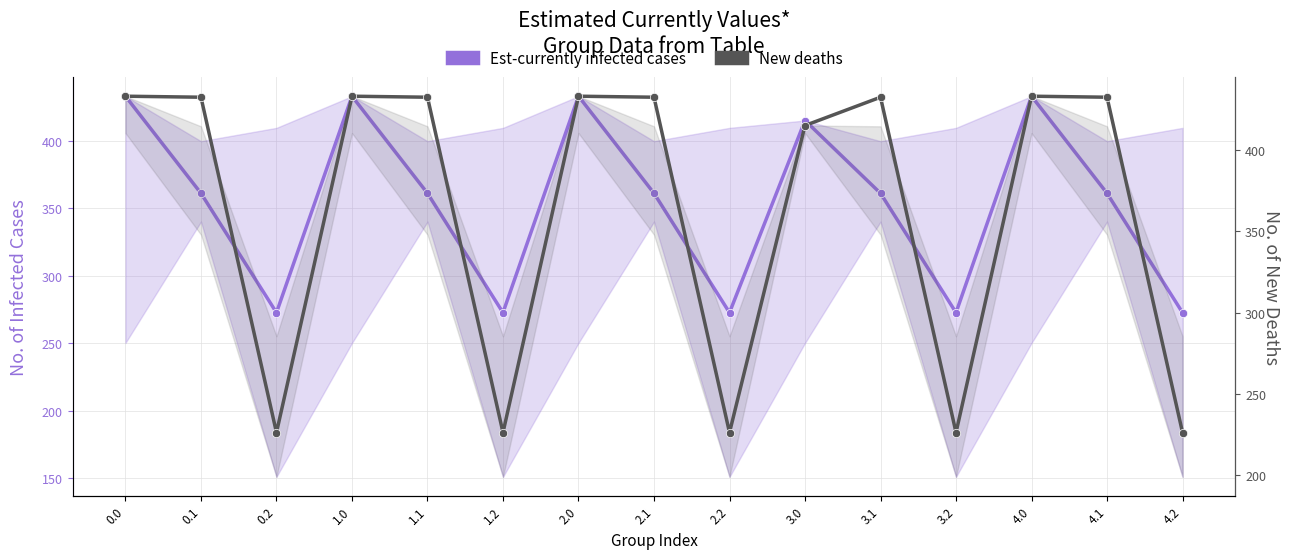

Reading left to right, what are all the values shown in this chart?

Est-currently infected cases: 0.0=433.0	0.1=361.1	0.2=272.7	1.0=433.0	1.1=361.1	1.2=272.7	2.0=433.0	2.1=361.1	2.2=272.7	3.0=415.0	3.1=361.1	3.2=272.7	4.0=433.0	4.1=361.1	4.2=272.7
New deaths: 0.0=433.0	0.1=432.4	0.2=226.4	1.0=433.0	1.1=432.4	1.2=226.4	2.0=433.0	2.1=432.4	2.2=226.4	3.0=415.0	3.1=432.4	3.2=226.4	4.0=433.0	4.1=432.4	4.2=226.4